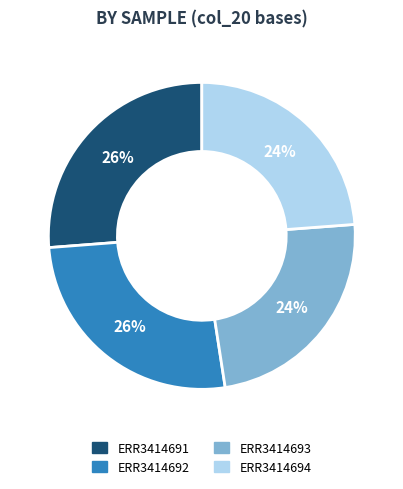

What percentage is the ERR3414692 slice, to the nearest percent?

26%